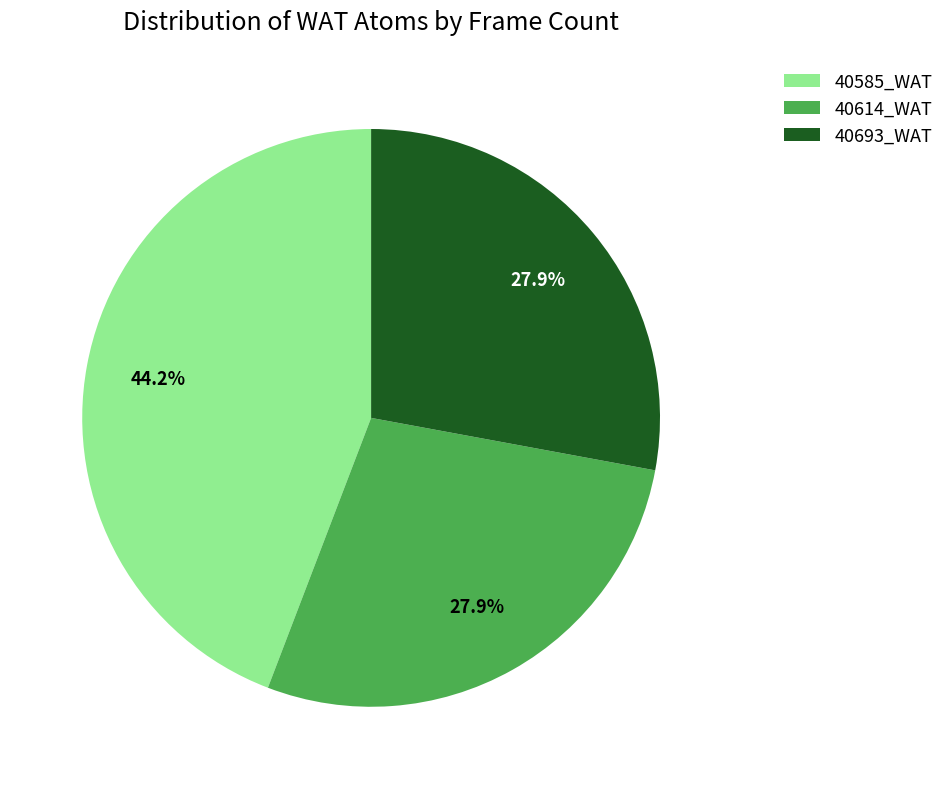

How many slices are in this pie chart?

3